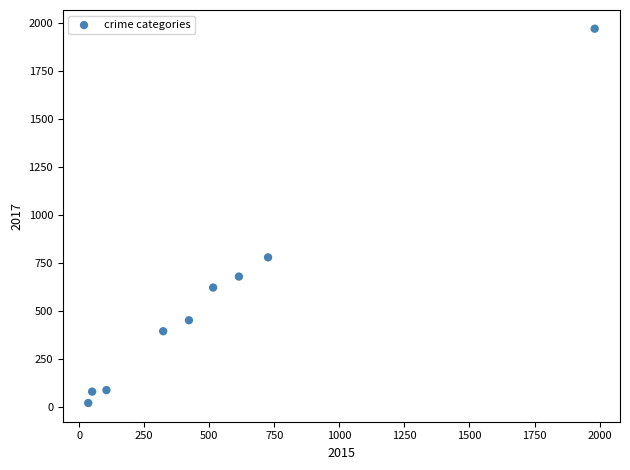

What is the average Y value?

566